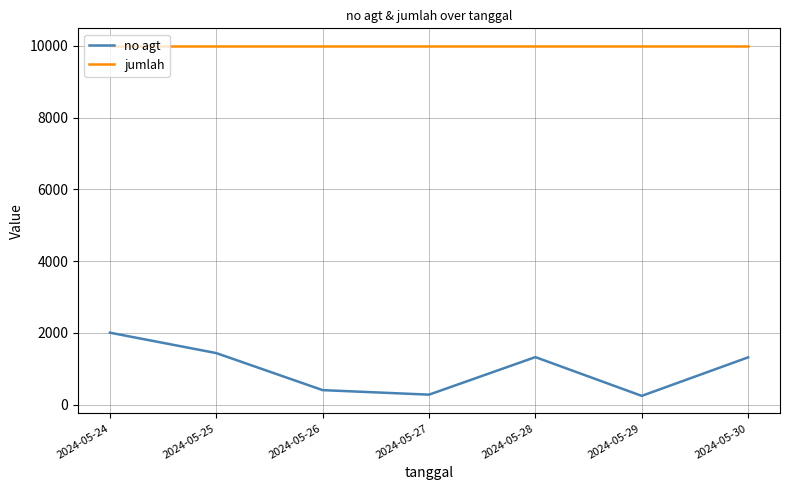

What is the difference between the second highest and second lowest values in the no agt series?

1158